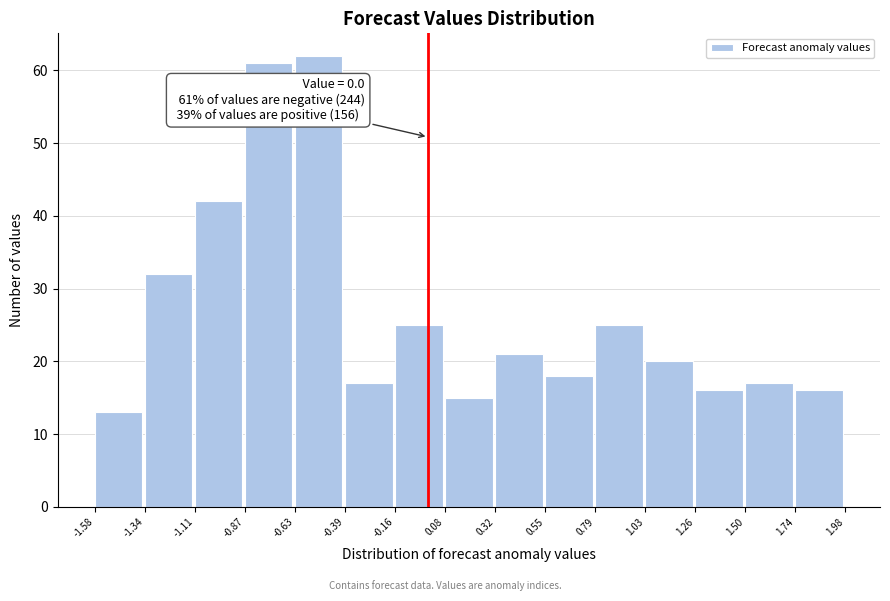

Over which range of the x-axis is the bar tallest?

-0.63 to -0.39